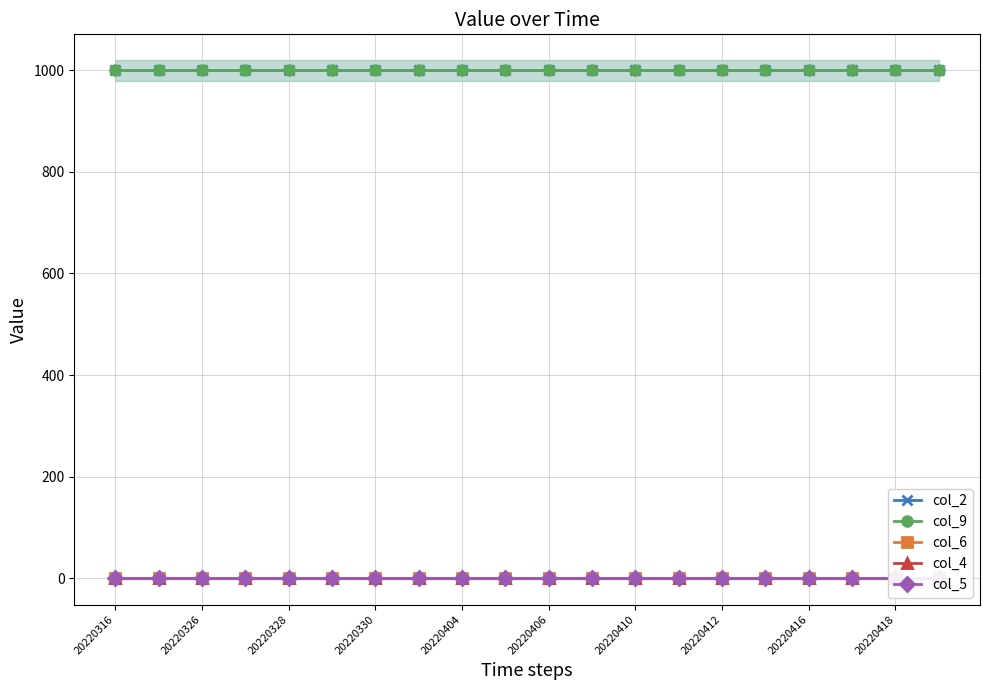

Which series has the largest range (max minus min)?

col_2